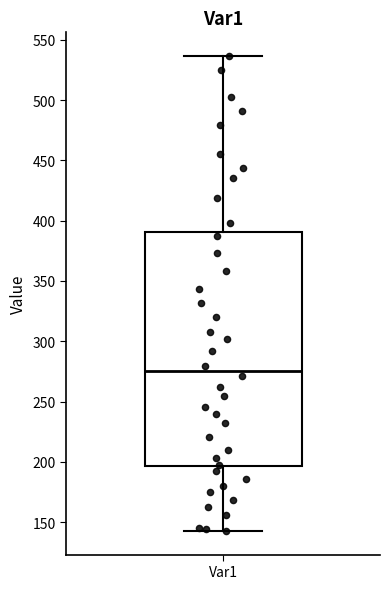

Where does the lower whisker of the box for Var1 end on the y-axis? The values are not printed on the chart, so give them approximately, as read against the axis.

145